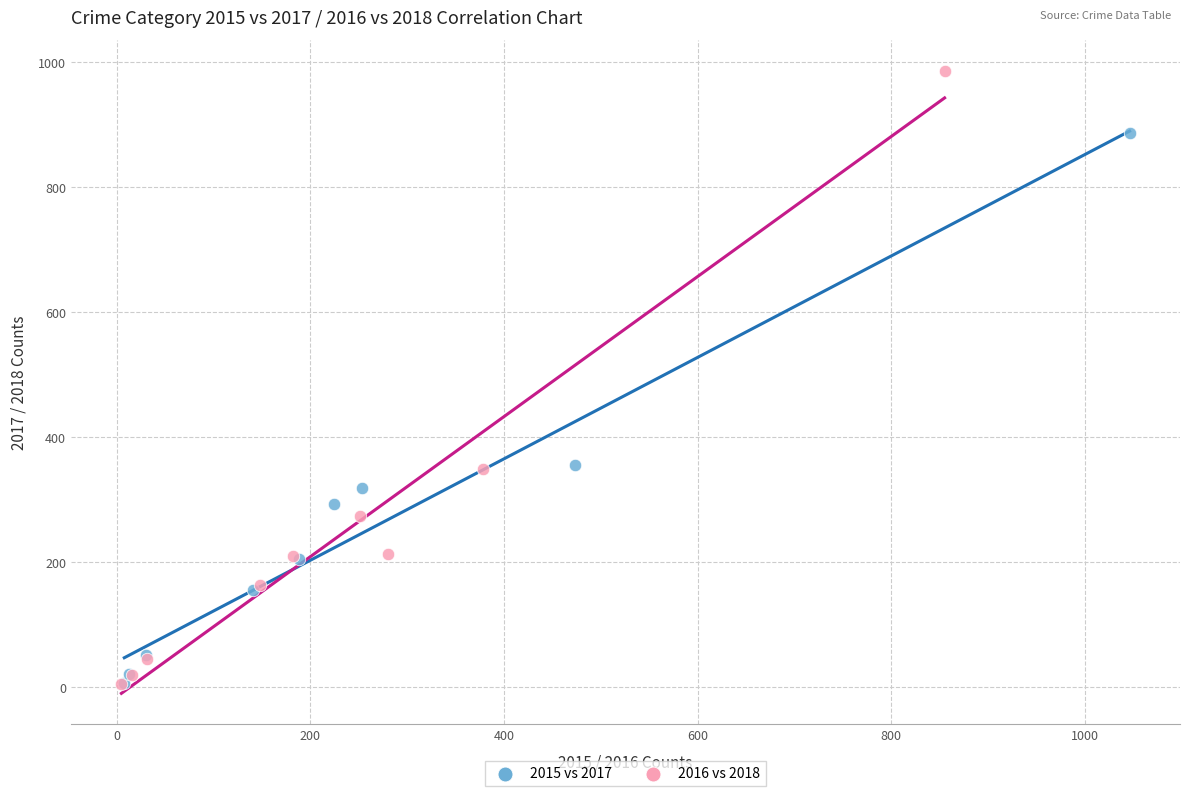

What are all the series names shown in the legend?

2015 vs 2017, 2016 vs 2018